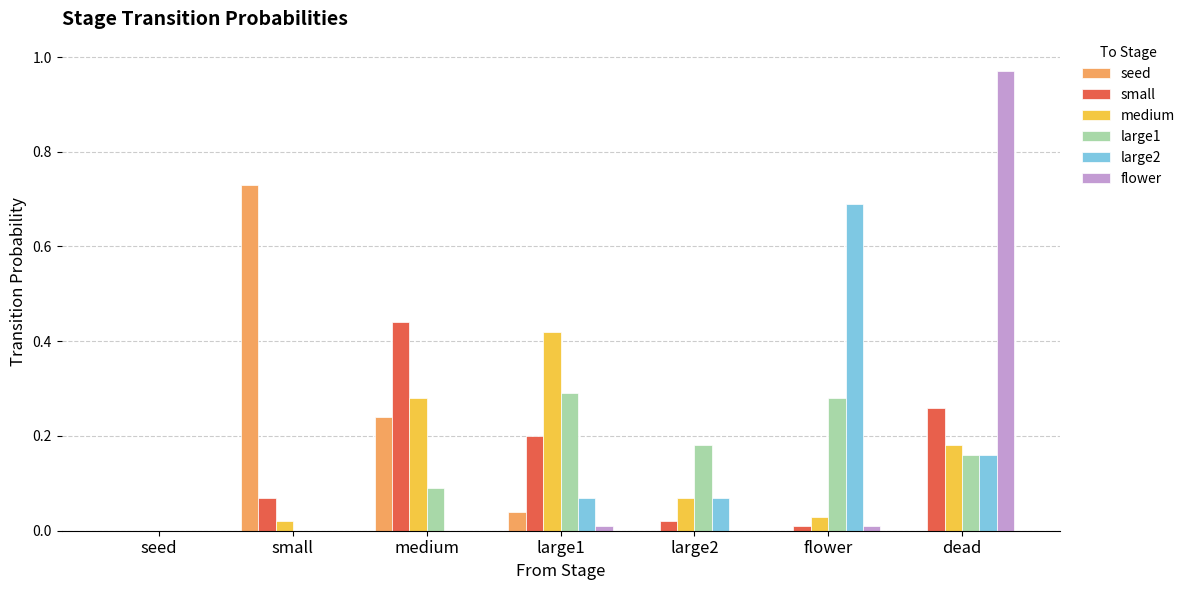

Is the value of seed at medium greater than the value of flower at large2?

Yes